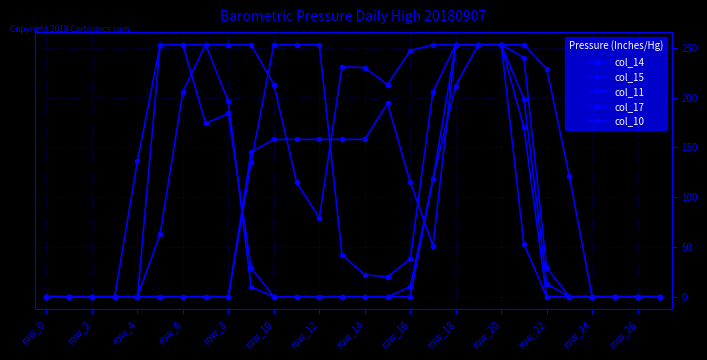

How many distinct data groups are displayed?

5